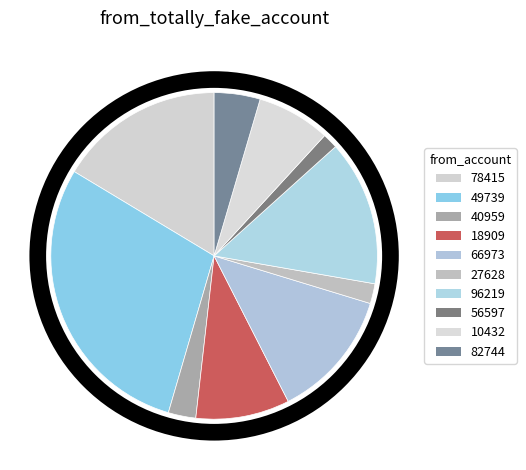

Count the number of slices in the pie.

10